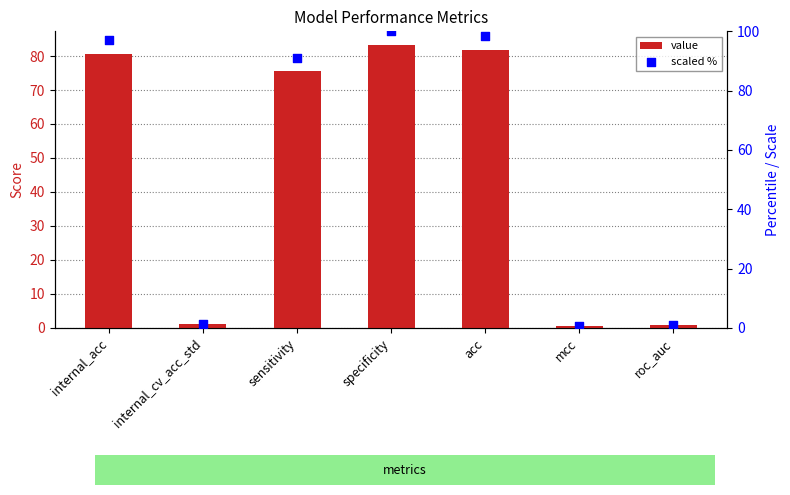

At which category is the sum across all series the highest?

specificity